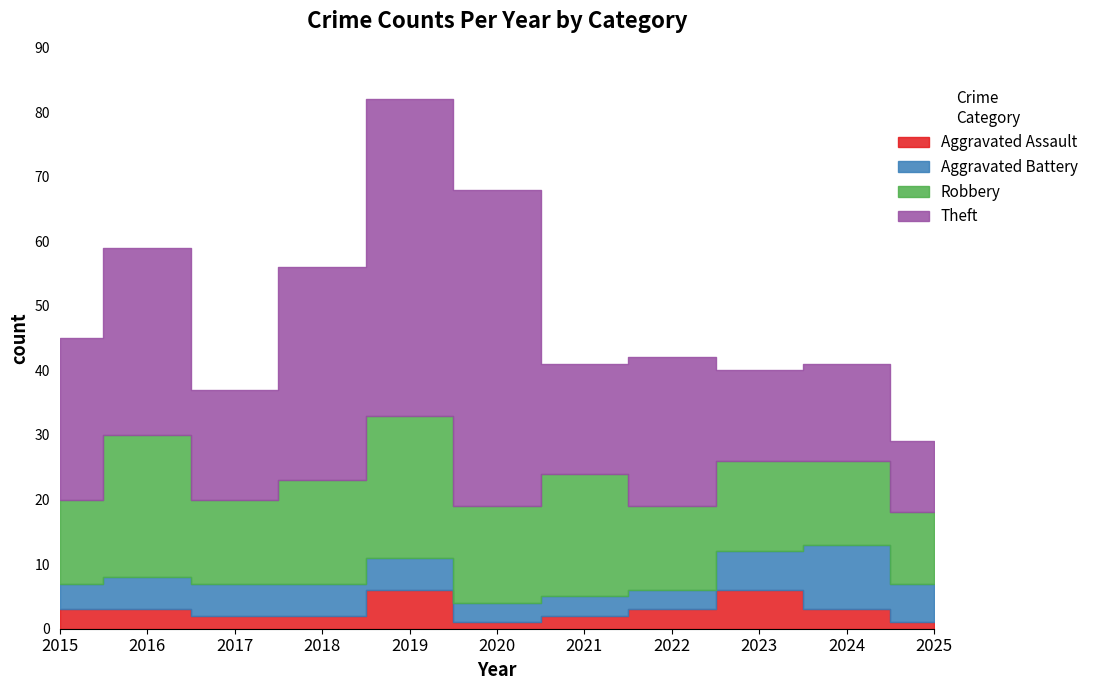

Reading left to right, transcribe all the data shown in this chart.

Aggravated Assault: 3	3	2	2	6	1	2	3	6	3	1
Aggravated Battery: 4	5	5	5	5	3	3	3	6	10	6
Robbery: 13	22	13	16	22	15	19	13	14	13	11
Theft: 25	29	17	33	49	49	17	23	14	15	11